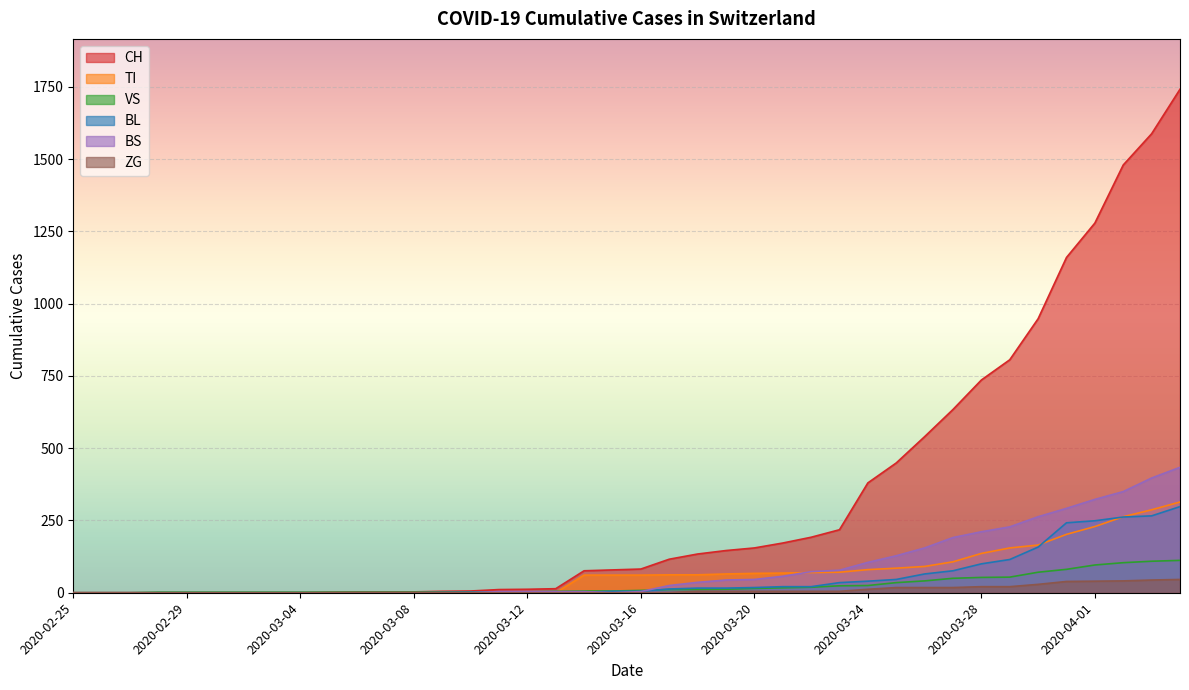

How many values in the BS series are below 4?

16